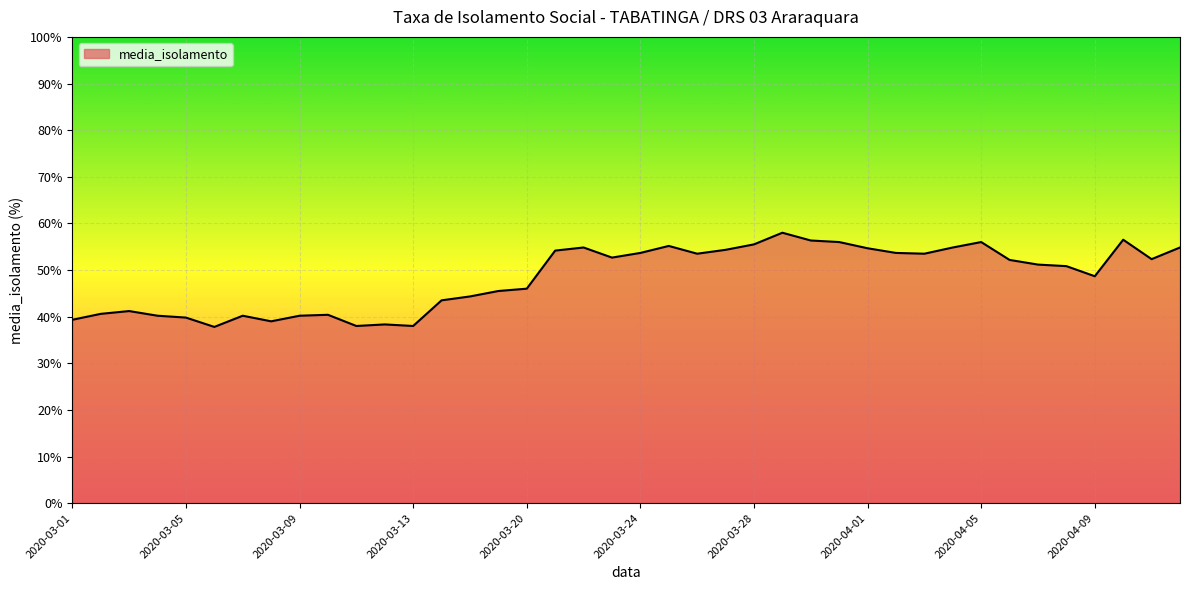

What is the maximum value shown in the chart?

58.0